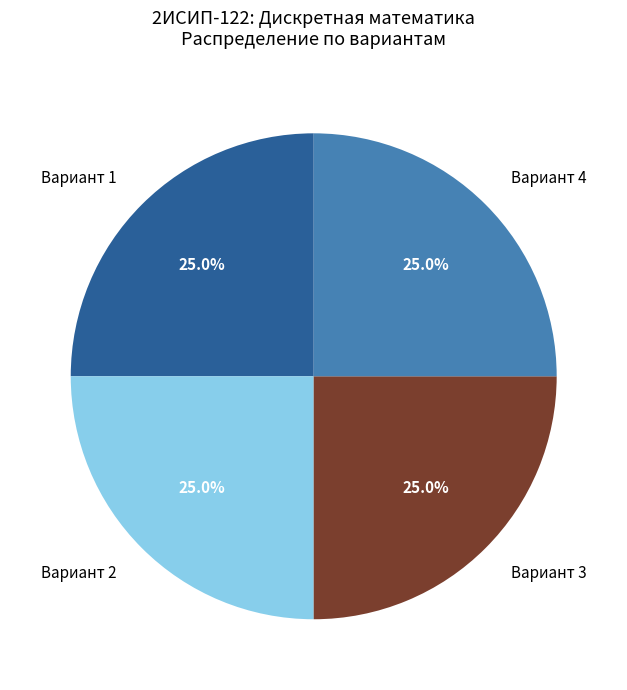

What is the total percentage of Вариант 4 and Вариант 2?

50.0%